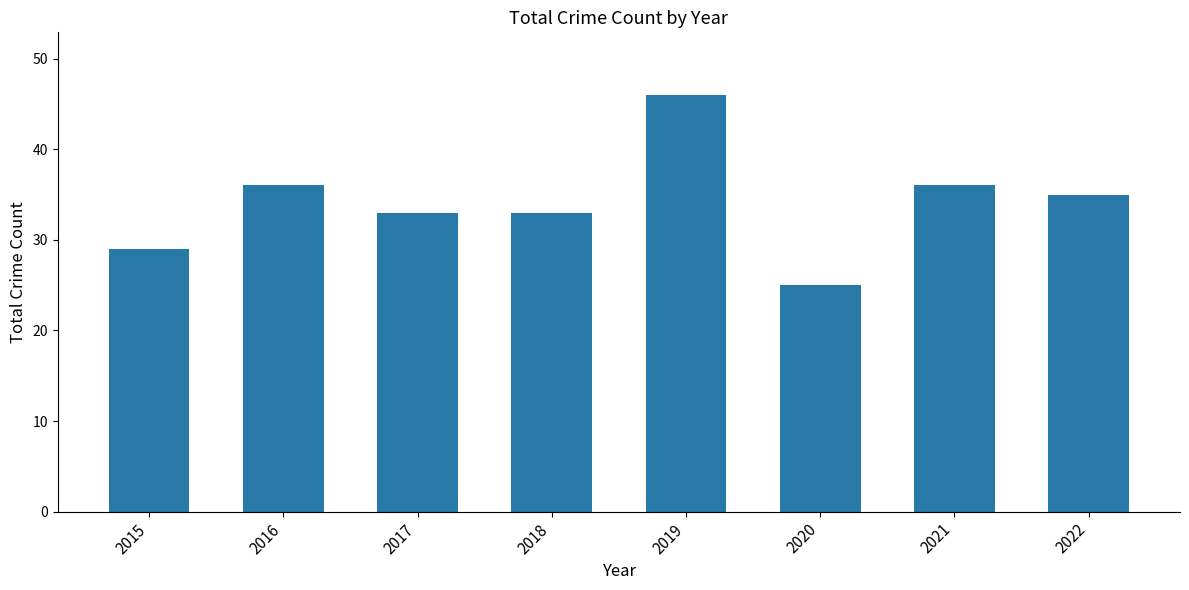

Are the bars horizontal?

No